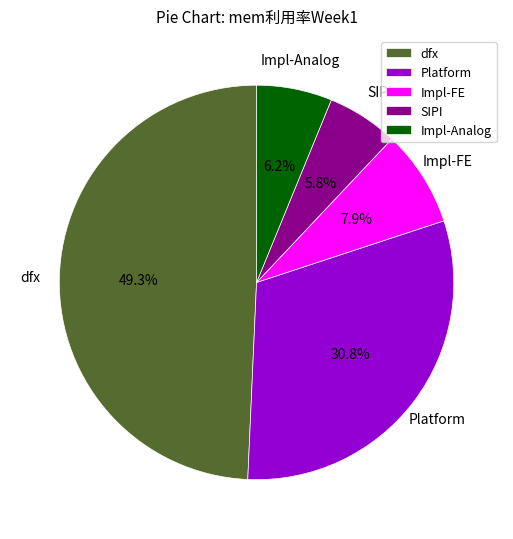

To the nearest percent, what is the difference between the Impl-FE and SIPI slice percentages?

2%